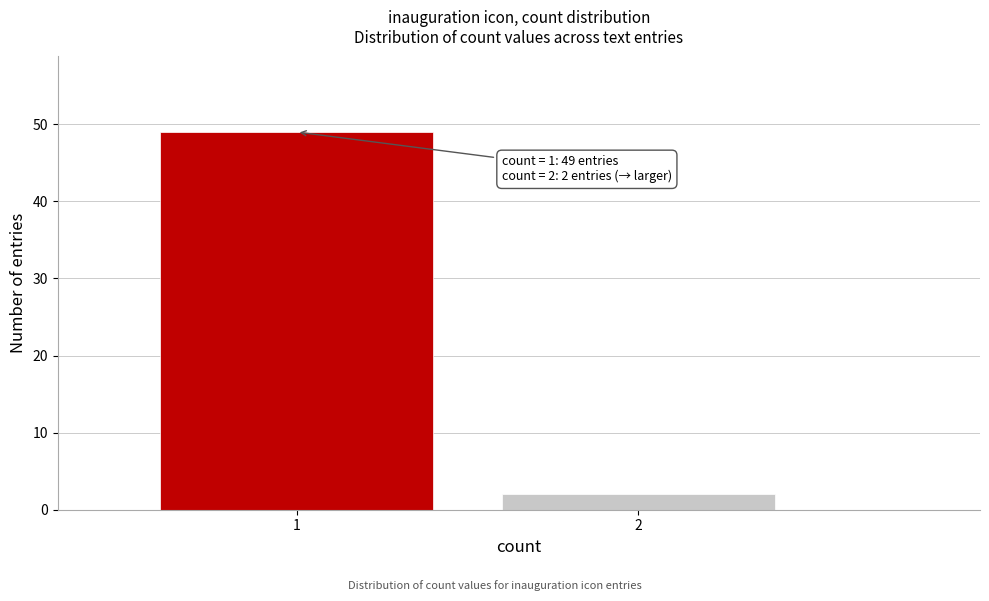

Reading left to right, transcribe all the data shown in this chart.

1=49	2=2